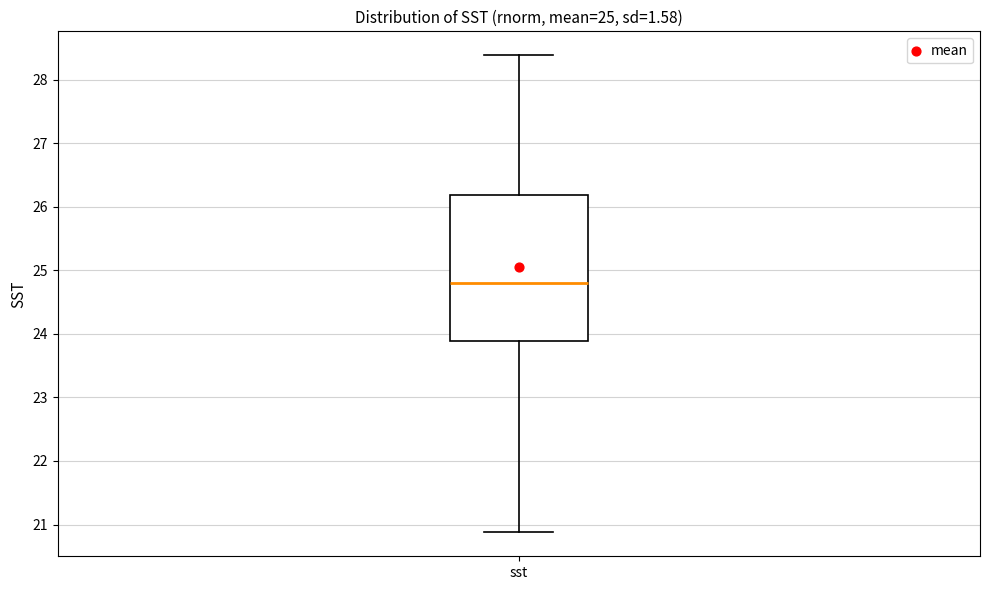

Where does the median line of the box for sst sit on the y-axis? The values are not printed on the chart, so give them approximately, as read against the axis.

24.8